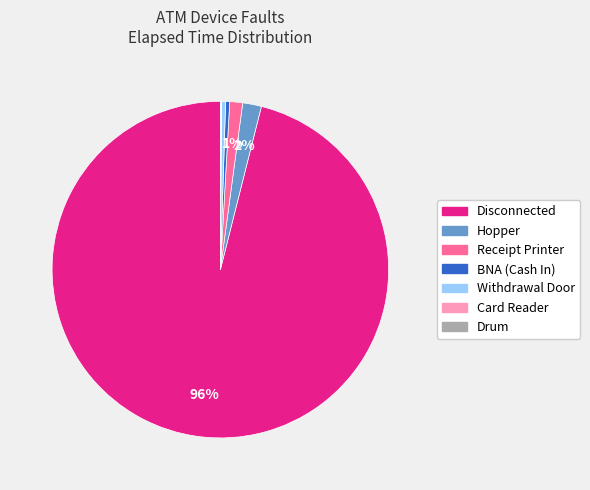

Does any single category account for the majority?

Yes